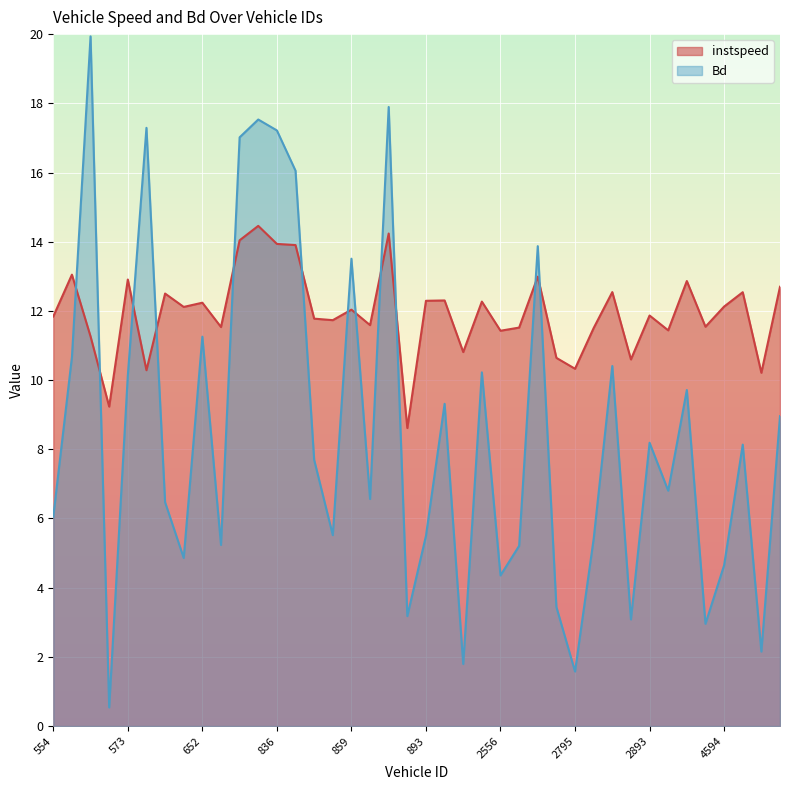

What is the difference between the maximum and minimum values in the instspeed series?

5.8